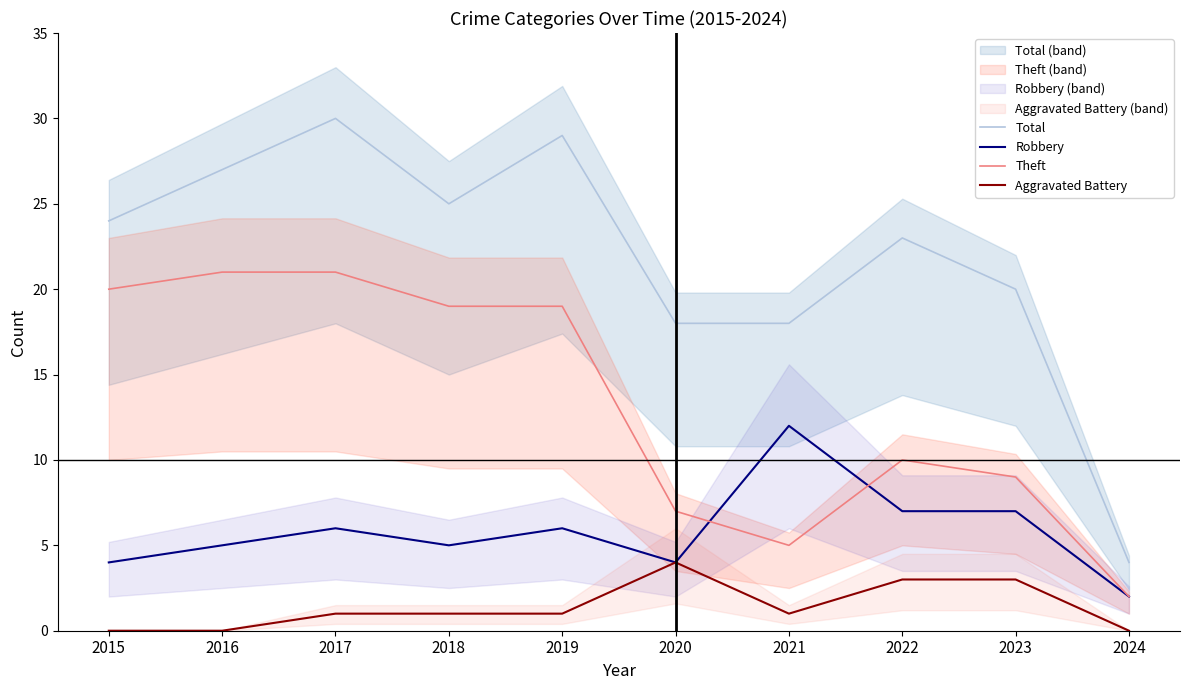

How many values in the Robbery series are below 6?

5